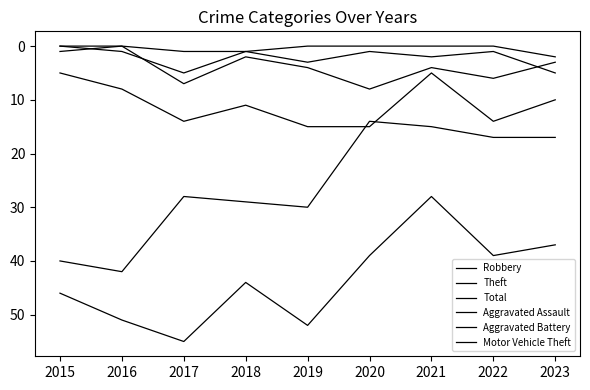

The value of Motor Vehicle Theft at 2020 is -1. True or false?

False